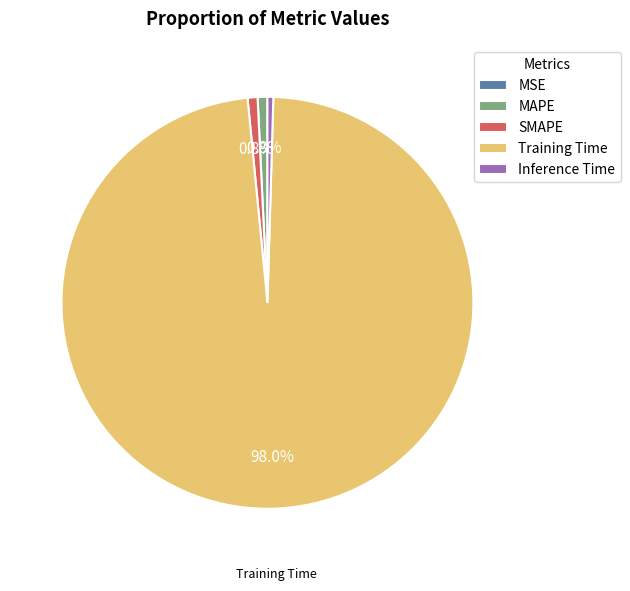

Is the sum of Inference Time and MAPE greater than half?

No